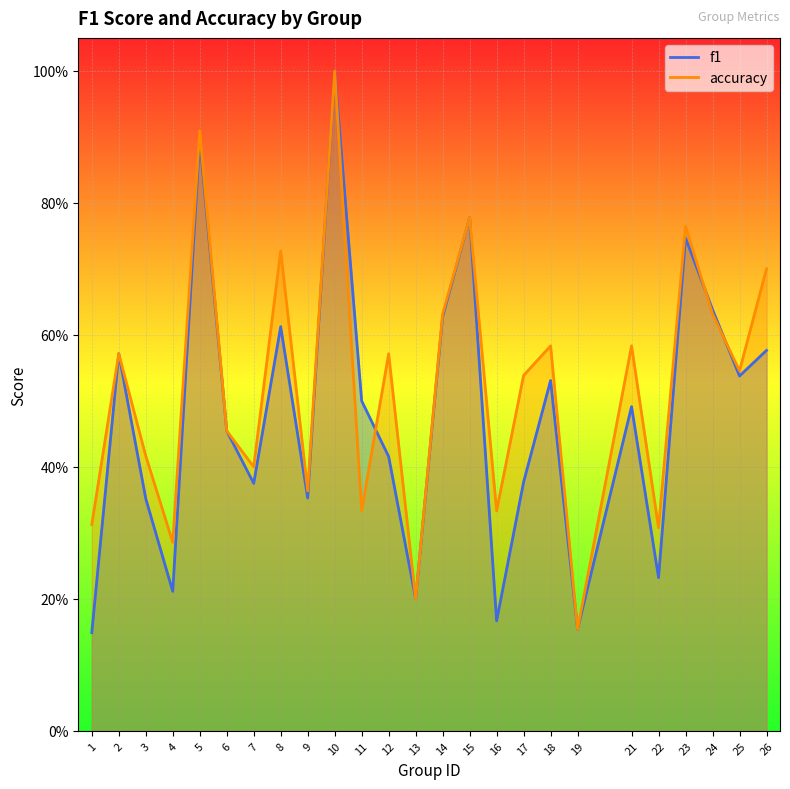

What is the value of the accuracy point at the 3rd from the left?

0.4